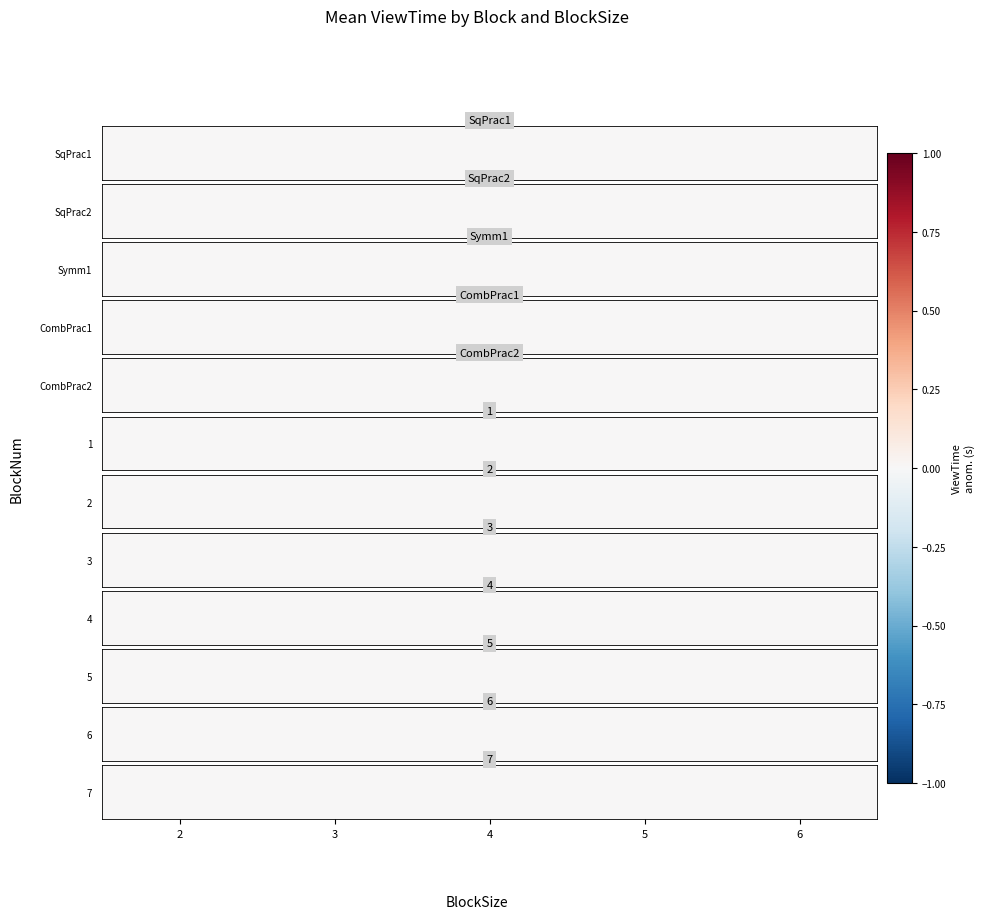

At which category does the chart reach its minimum across all series?

2